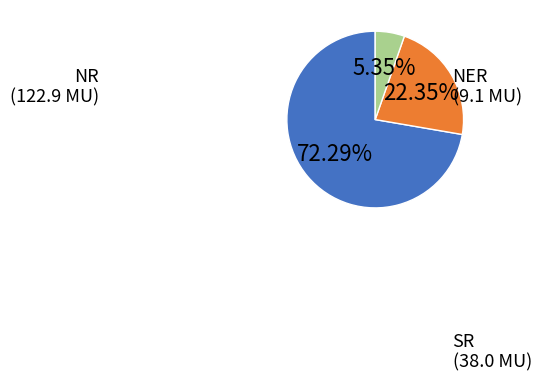

What is the ratio of the value at NR to the value at NER?

13.5